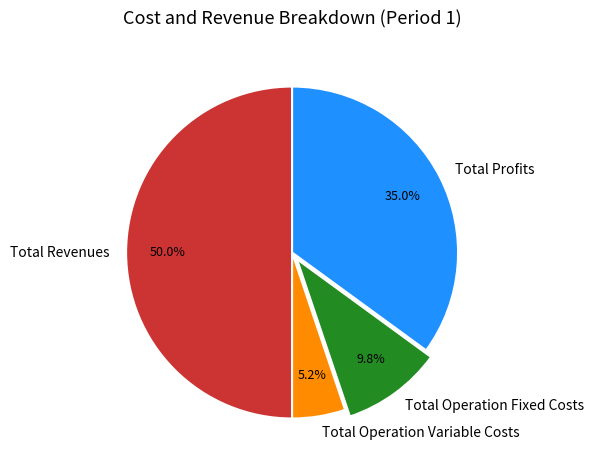

How many slices are in this pie chart?

4